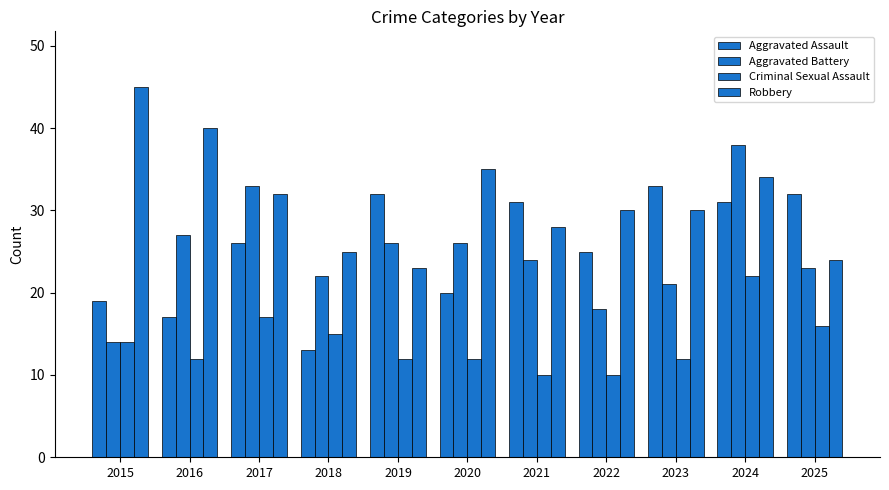

Reading right to left, what are all the values shown in this chart?

Aggravated Assault: 2025=32	2024=31	2023=33	2022=25	2021=31	2020=20	2019=32	2018=13	2017=26	2016=17	2015=19
Aggravated Battery: 2025=23	2024=38	2023=21	2022=18	2021=24	2020=26	2019=26	2018=22	2017=33	2016=27	2015=14
Criminal Sexual Assault: 2025=16	2024=22	2023=12	2022=10	2021=10	2020=12	2019=12	2018=15	2017=17	2016=12	2015=14
Robbery: 2025=24	2024=34	2023=30	2022=30	2021=28	2020=35	2019=23	2018=25	2017=32	2016=40	2015=45